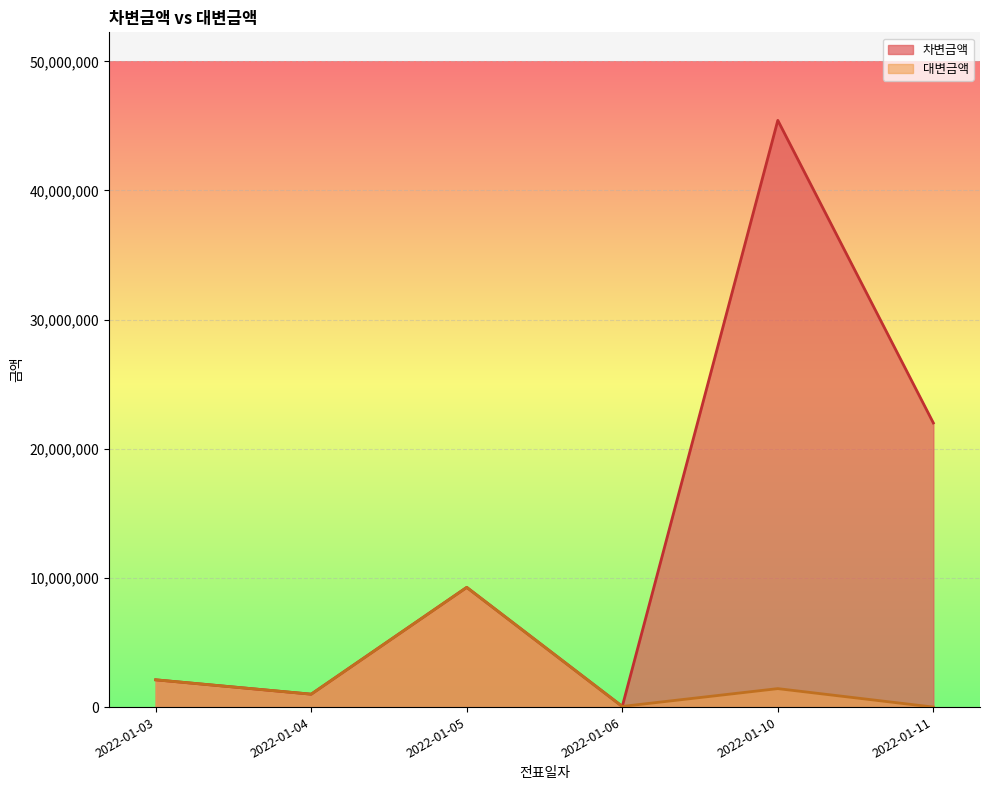

How many lines are shown in the chart?

2